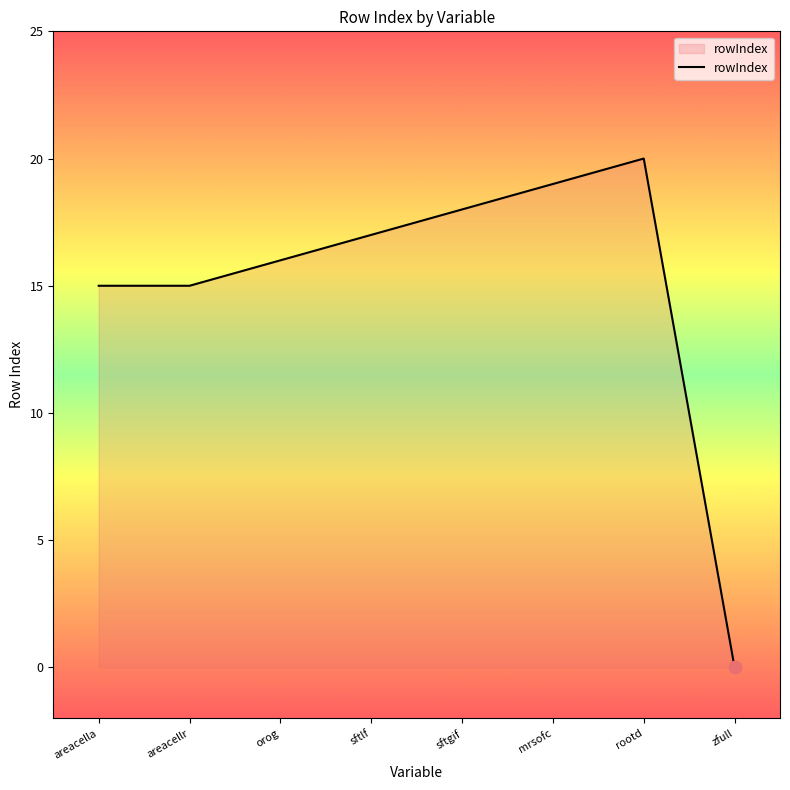

Approximately how many times larger is the value at orog compared to areacella?

1.1